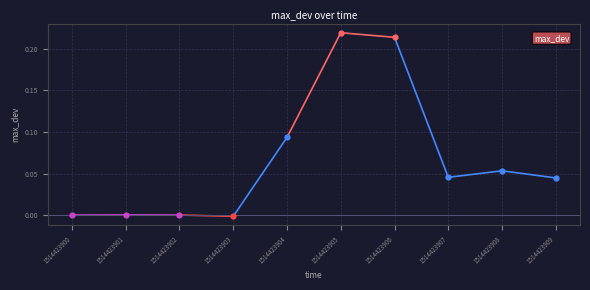

Which has a higher value, 1514423904 or 1514423902?

1514423904